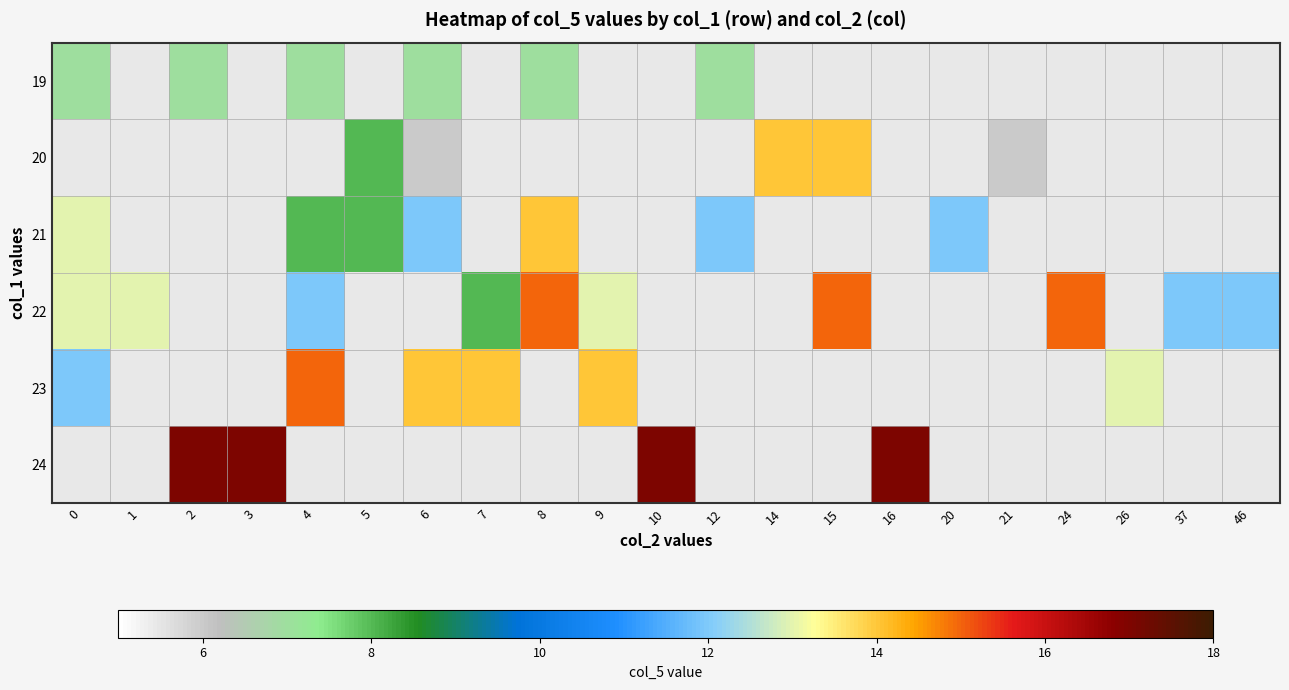

How many data points does each series have?

21